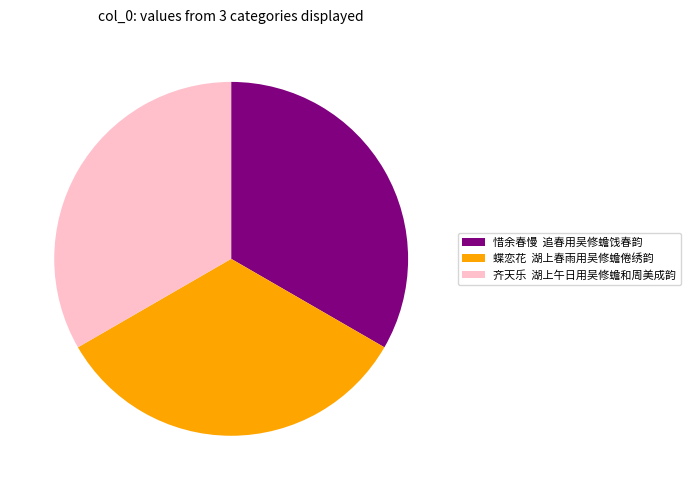

True or false: 蝶恋花 湖上春雨用吴修蟾倦绣韵 accounts for 33% of the total.

True